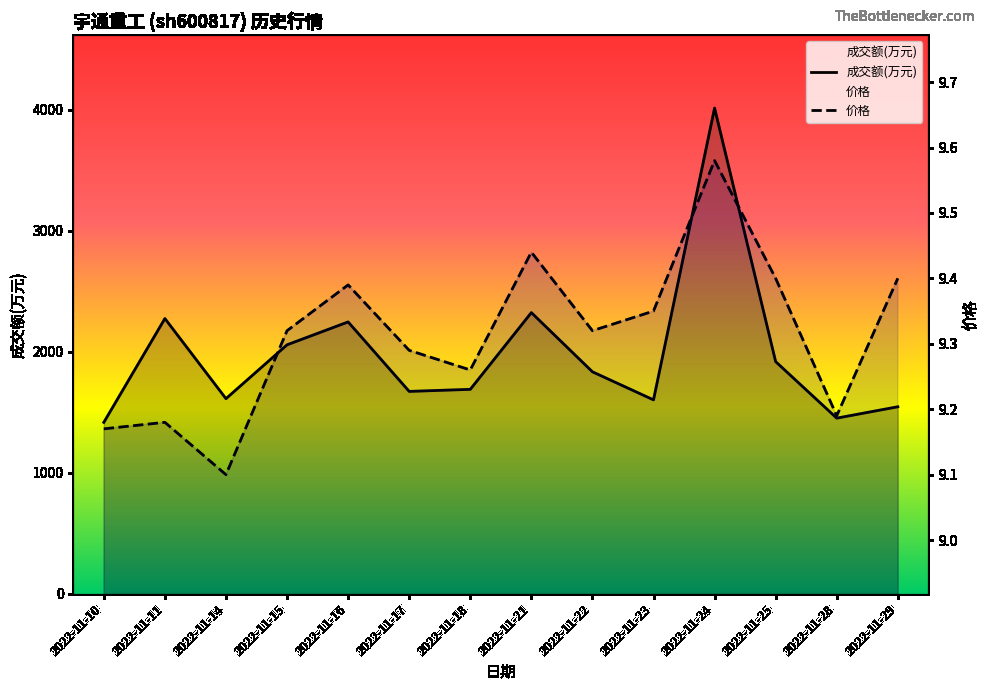

What is the average value of the 成交额(万元) series?

1975.1